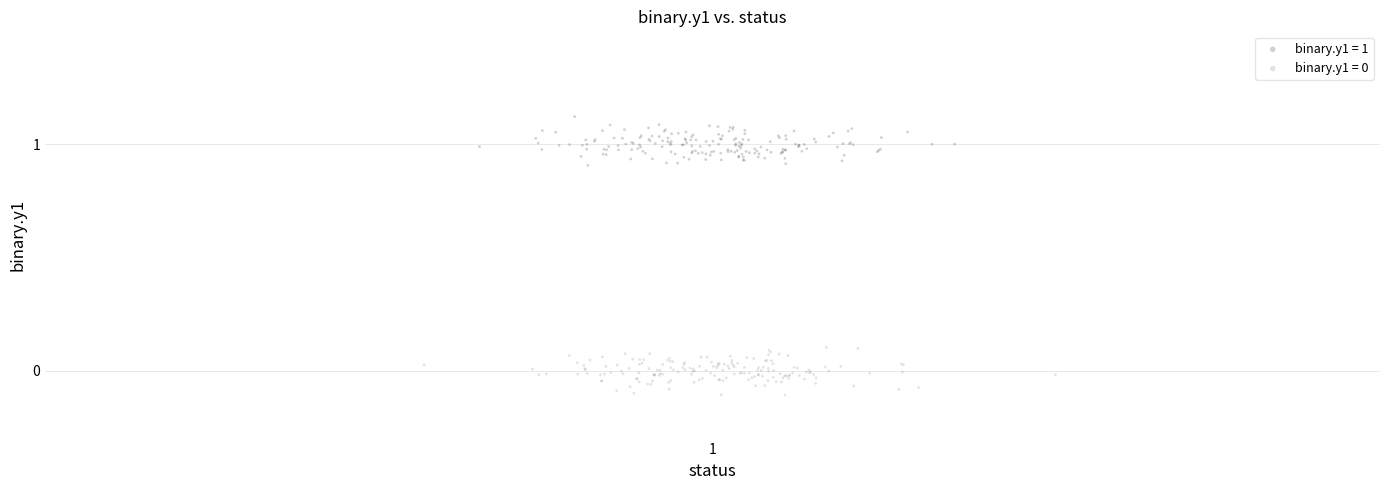

Which series reaches the maximum Y coordinate?

binary.y1 = 1